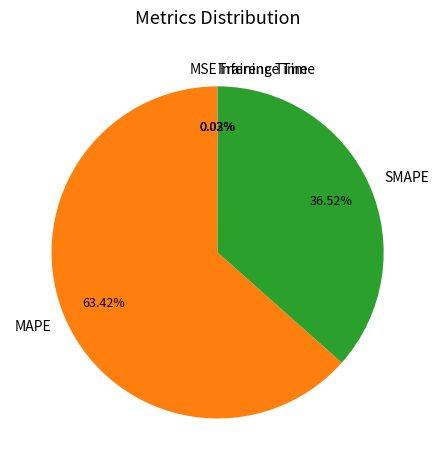

Which slice is the largest?

MAPE